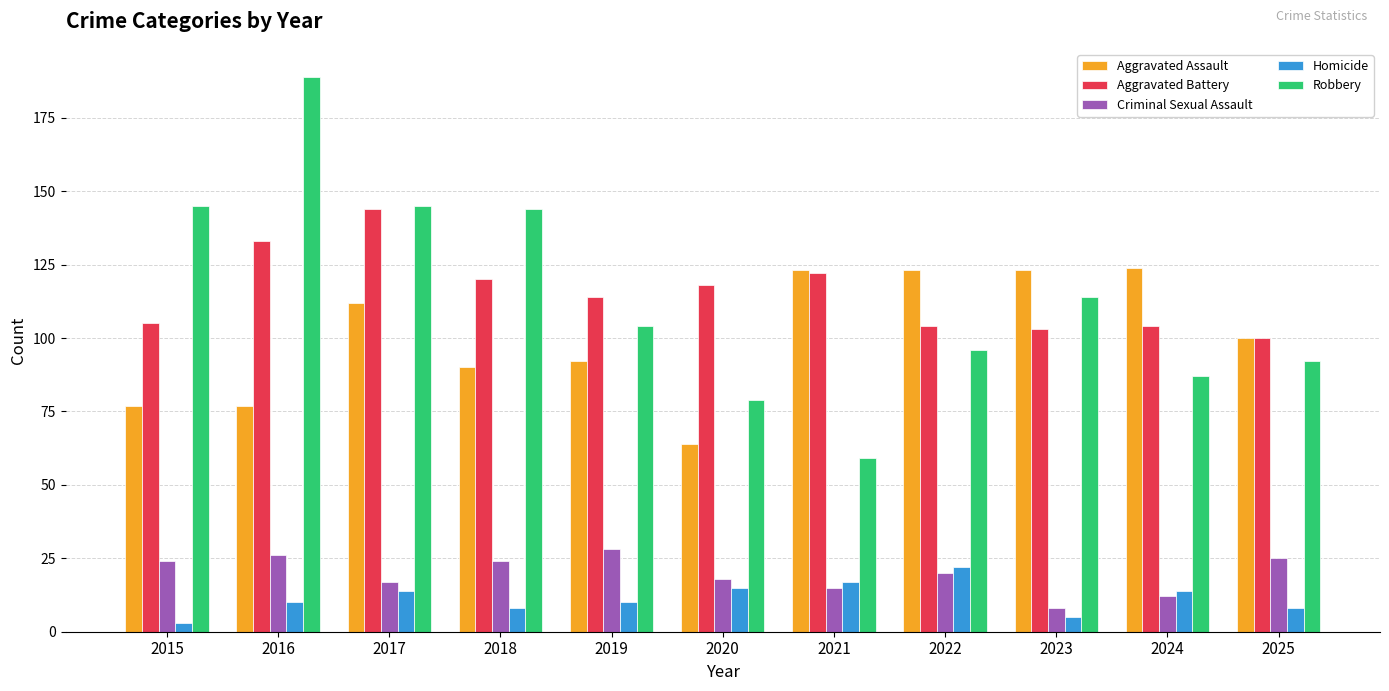

True or false: Criminal Sexual Assault has a value of 12 at 2024.

True